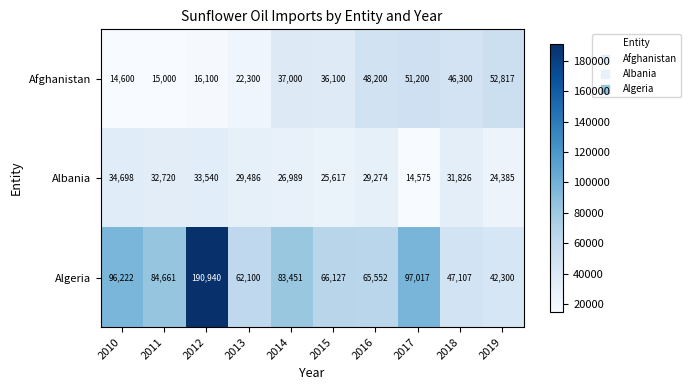

What is the sum of all Algeria values?

835477